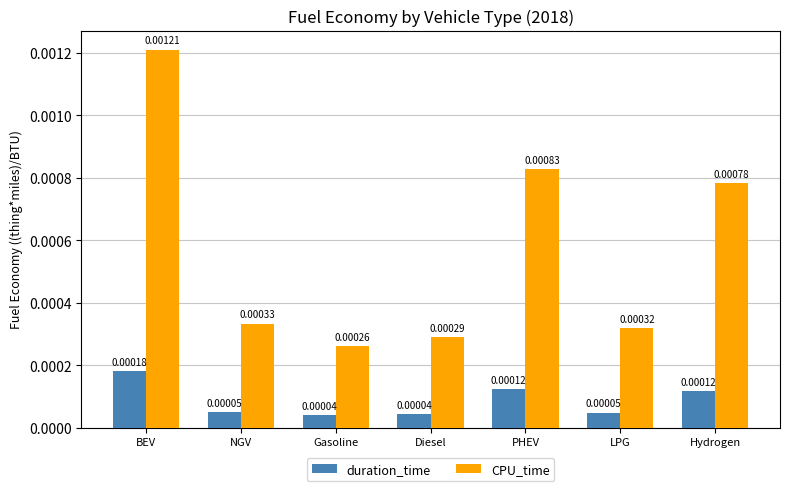

At how many categories does at least one series exceed 0?

7